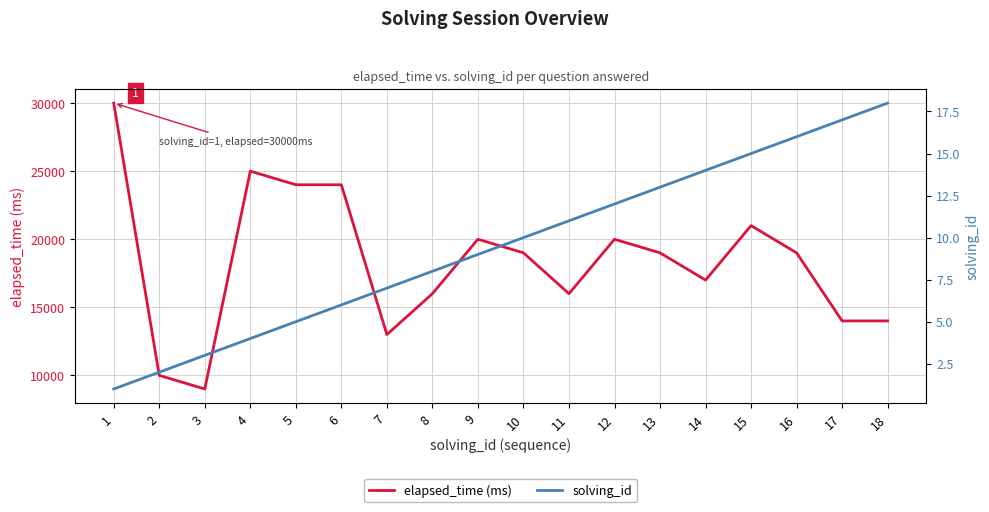

How many interior local peaks does the elapsed_time (ms) series have?

4